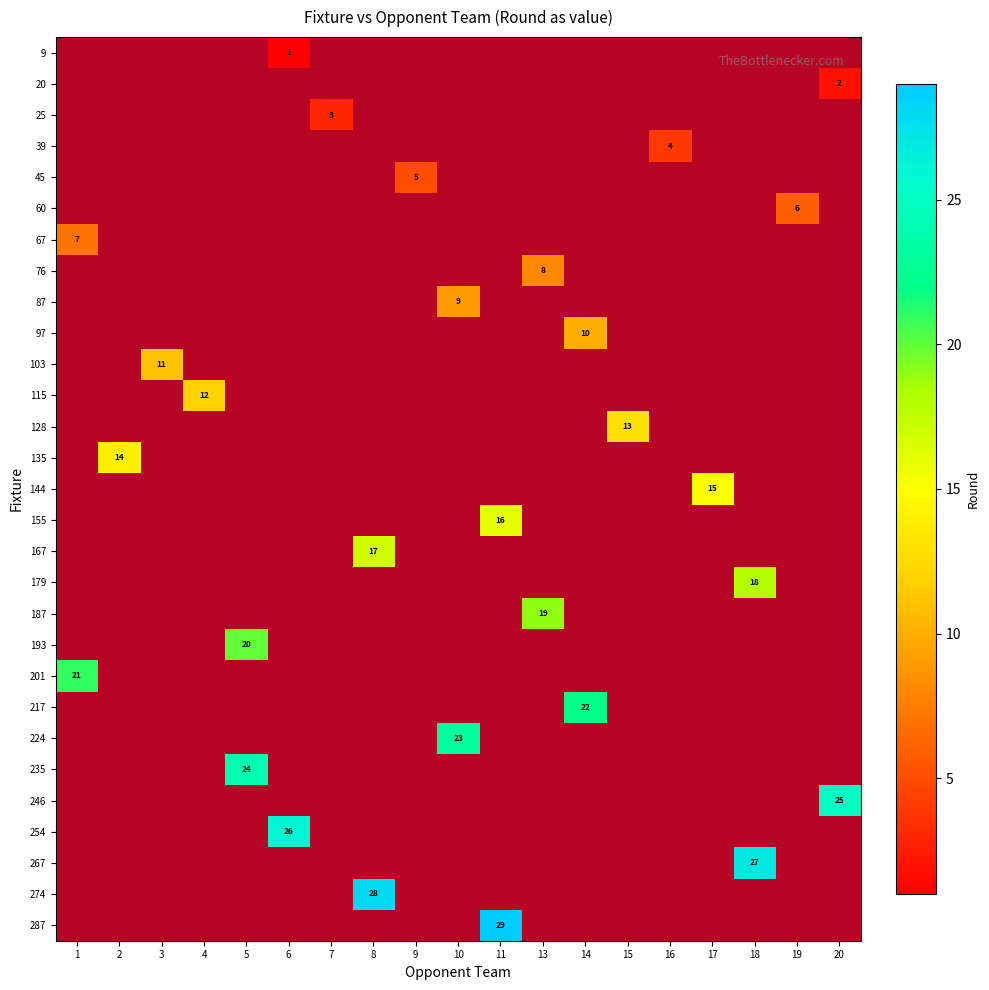

The value of 155 at 14 is 1. True or false?

True